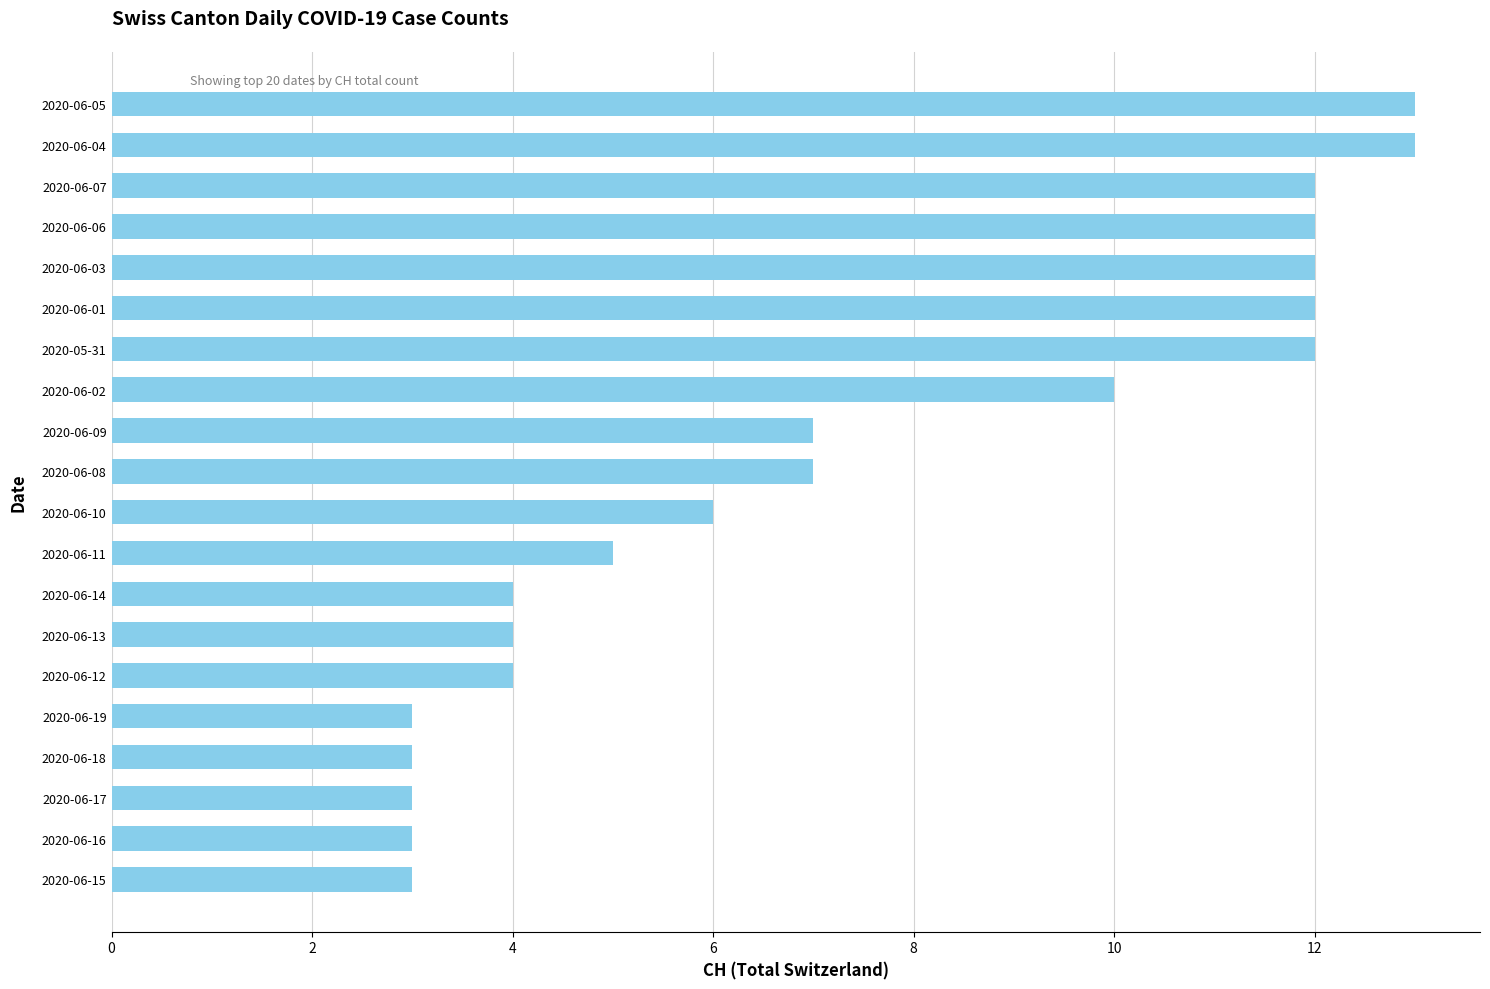

How many series are shown in this chart?

1